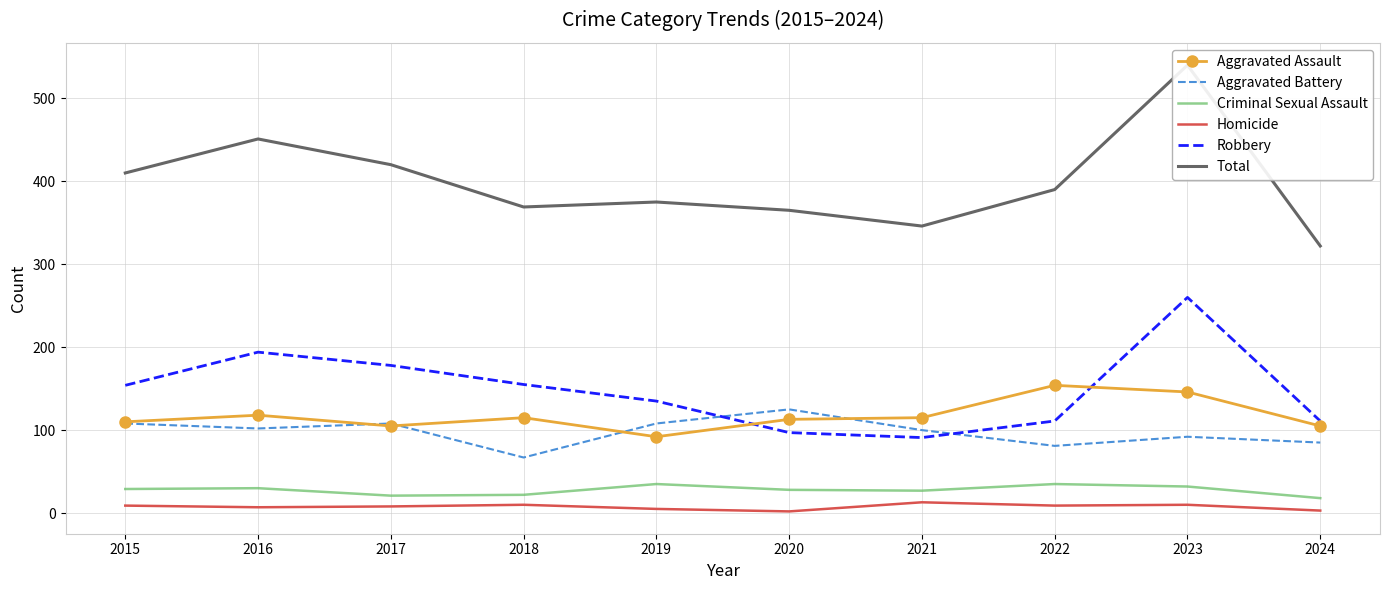

What is the difference between the maximum and minimum values in the Criminal Sexual Assault series?

17